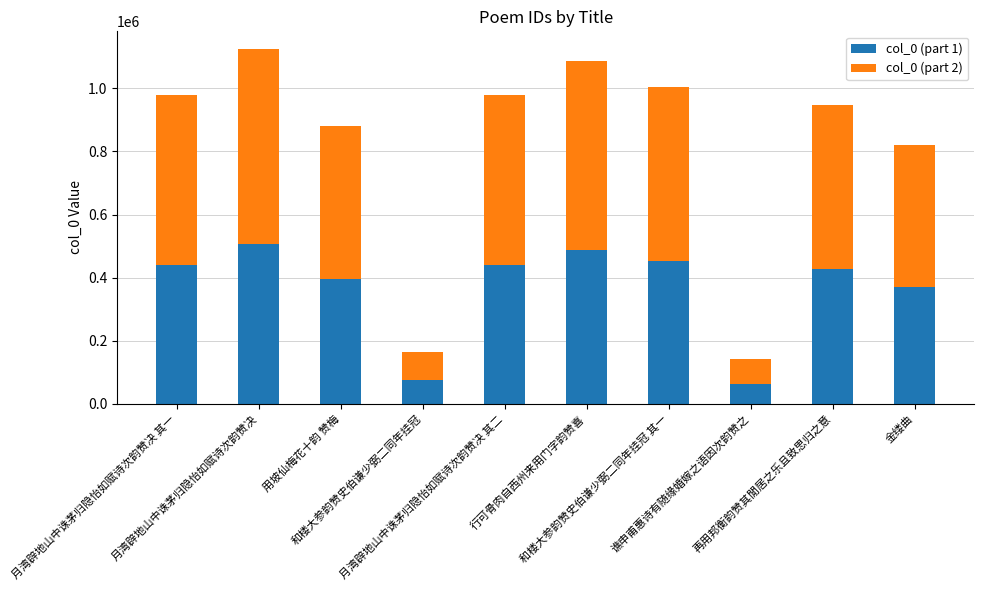

What is the total value across all series at 和楼大参韵赞史伯谦少弼二同年挂冠 其一?

1004138.0